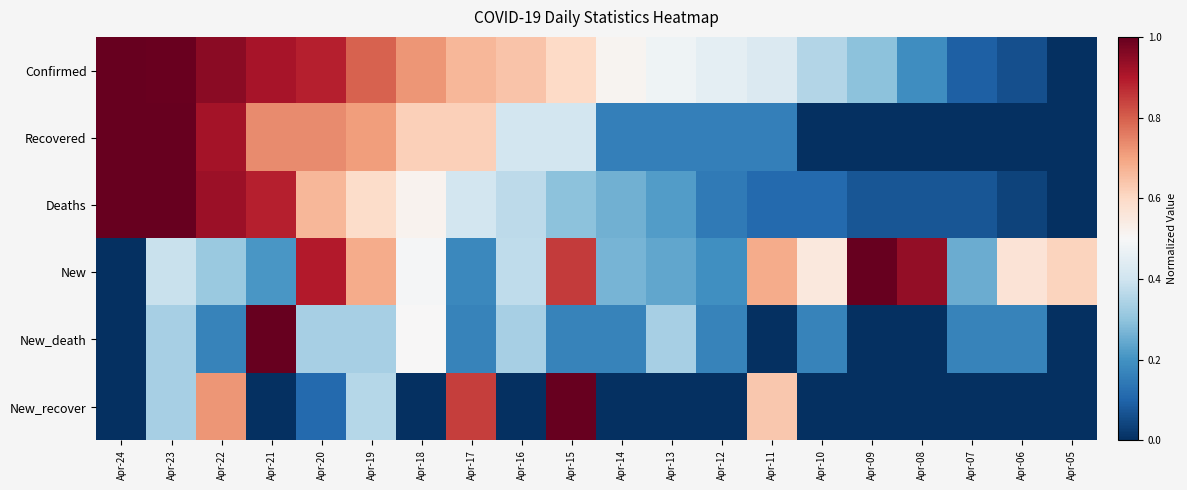

Between Apr-09 and Apr-19, which is larger?

Apr-19